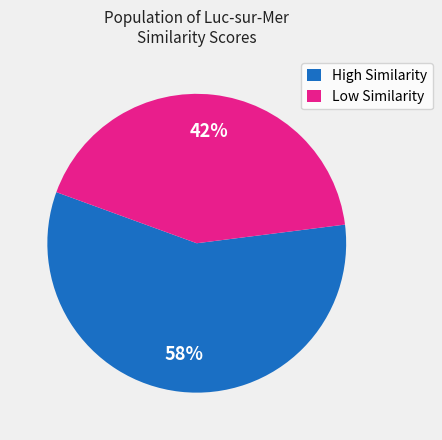

To the nearest percent, what percentage of the pie is High Similarity?

58%